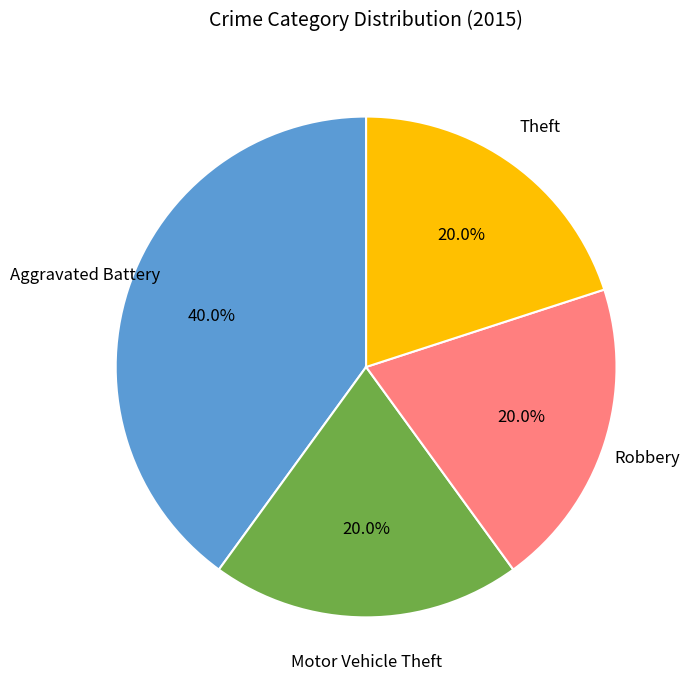

Does any single category account for the majority?

No